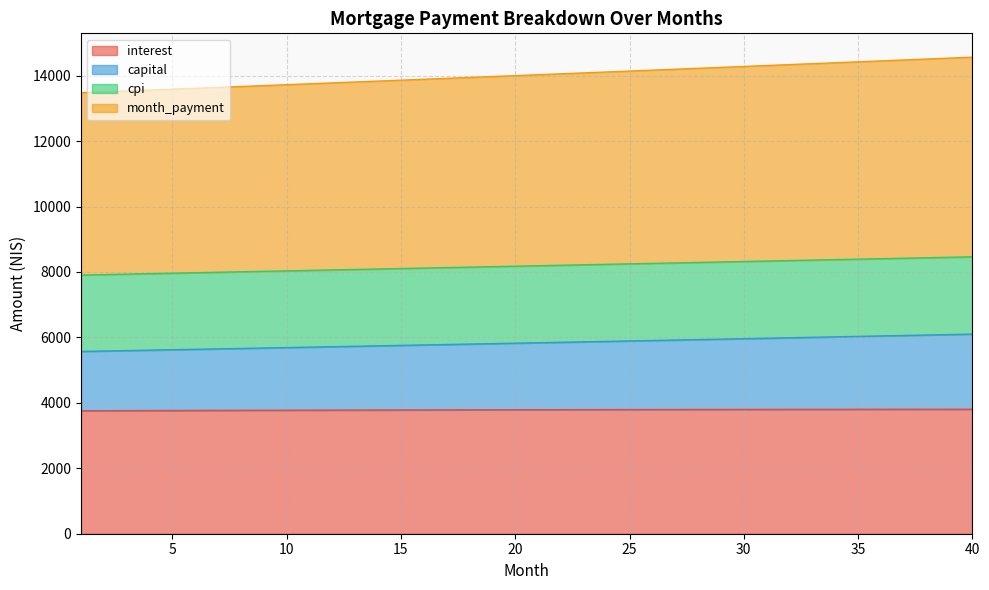

At which label does interest first exceed 3790?

21